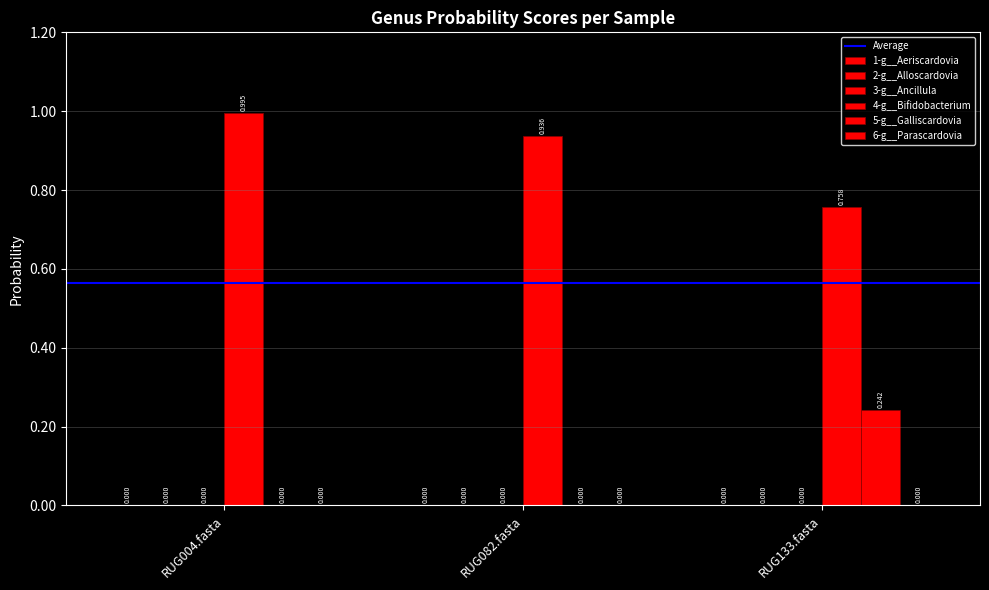

Count the 3-g__Ancillula values in the range 0 to 1.

3